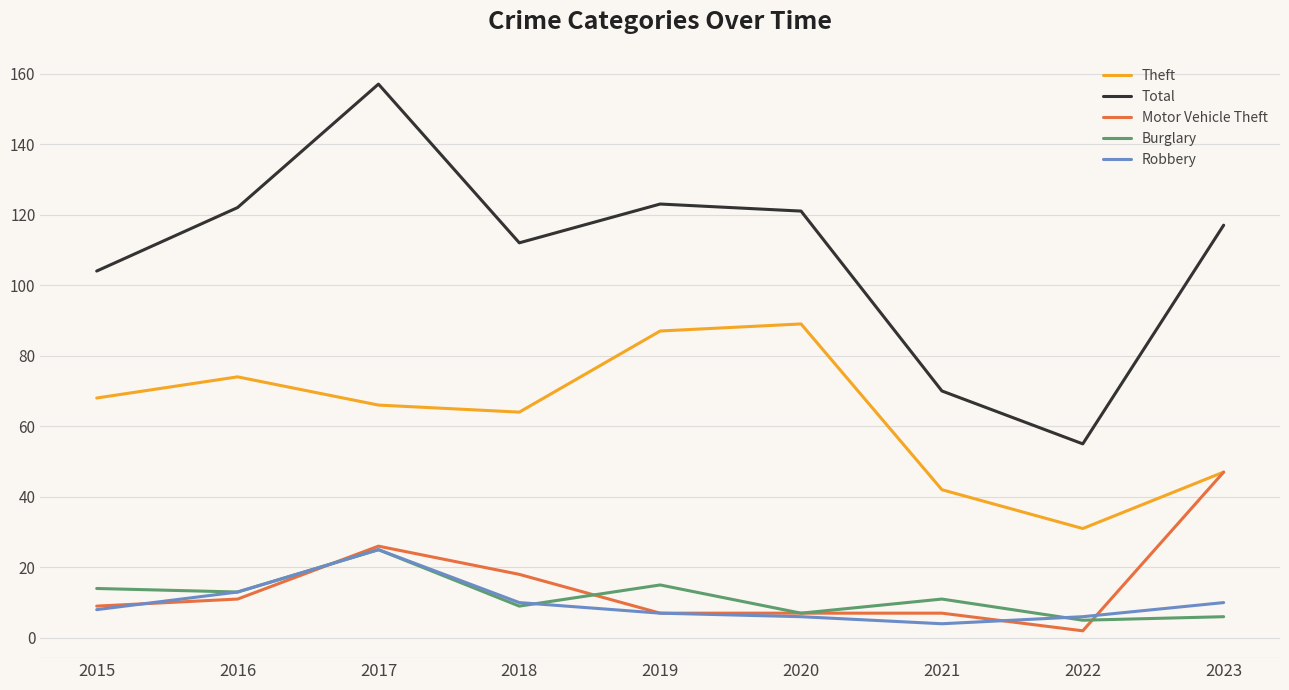

What is the highest value of the Motor Vehicle Theft series?

47